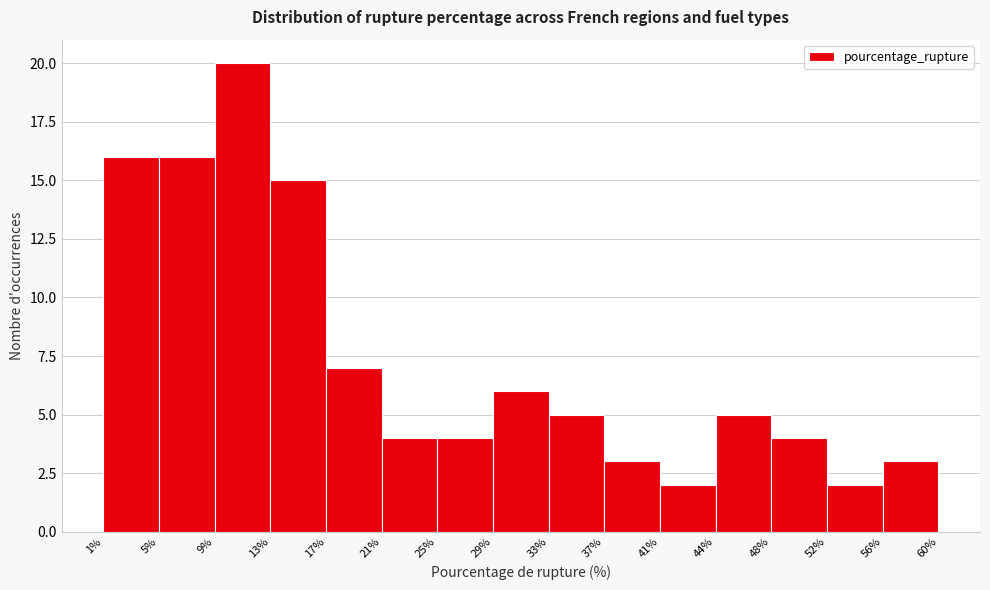

How tall is the bar that spans 5% to 9% on the x-axis? The values are not printed on the chart, so give them approximately, as read against the axis.

16